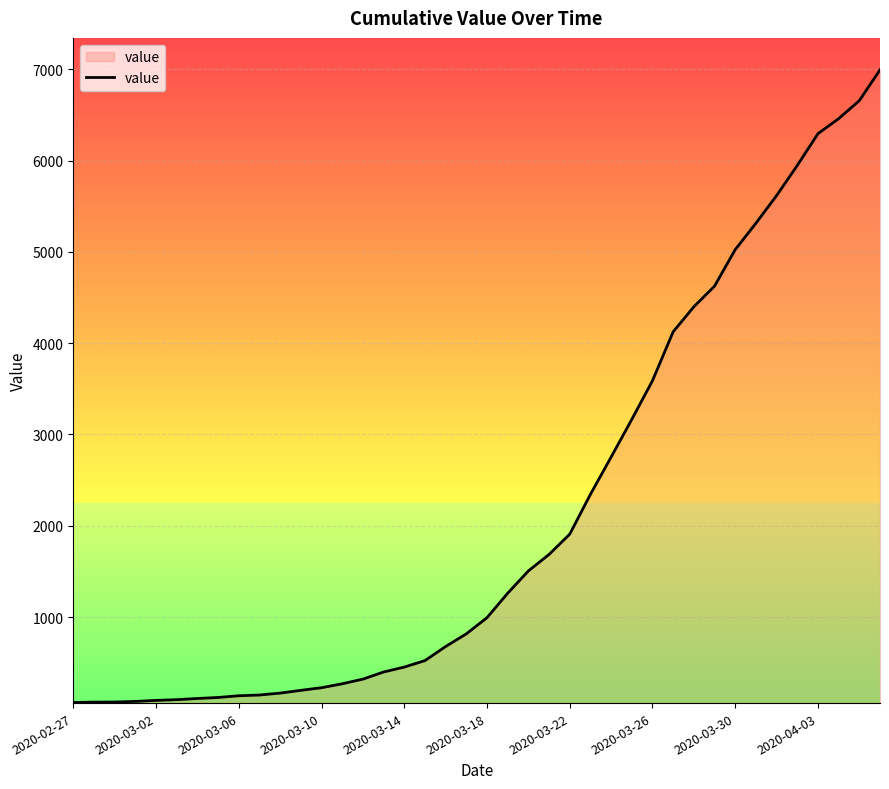

What is the greatest value displayed?

6995